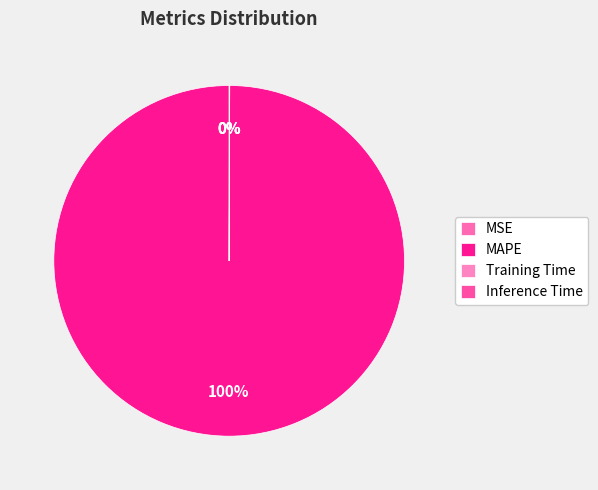

Is the sum of MAPE and Training Time greater than half?

Yes